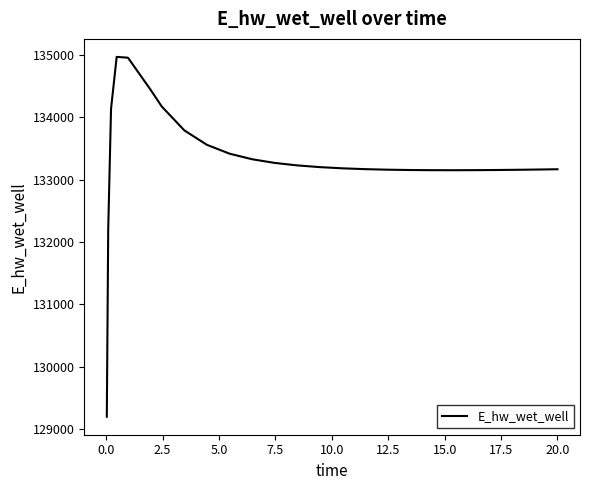

What is the smallest value displayed?

129196.1